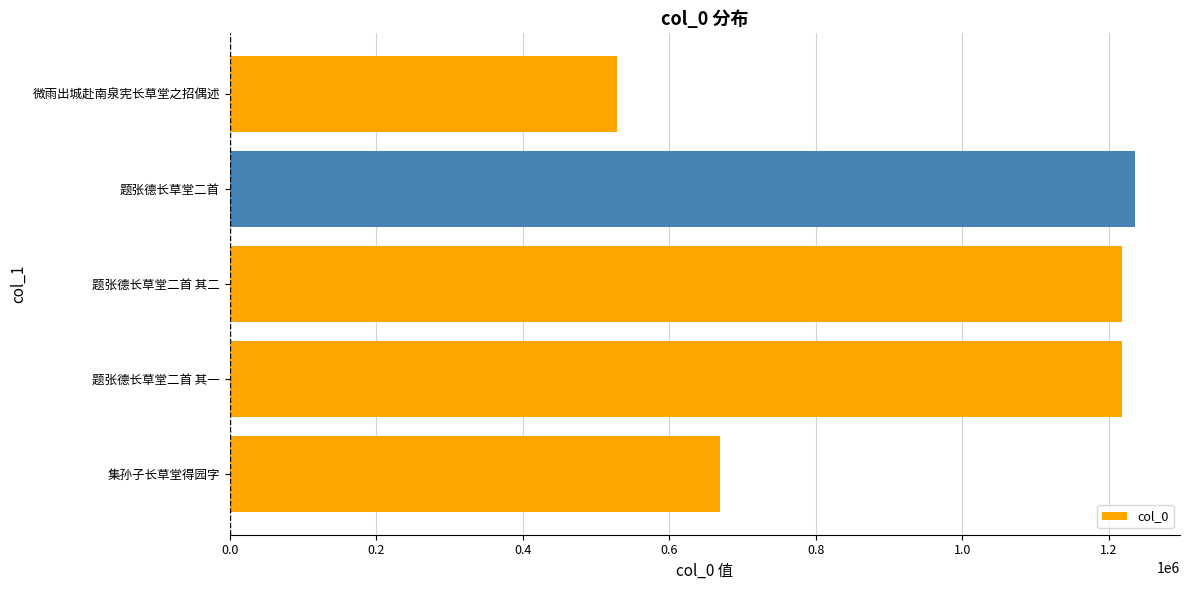

What is the smallest value displayed?

529354